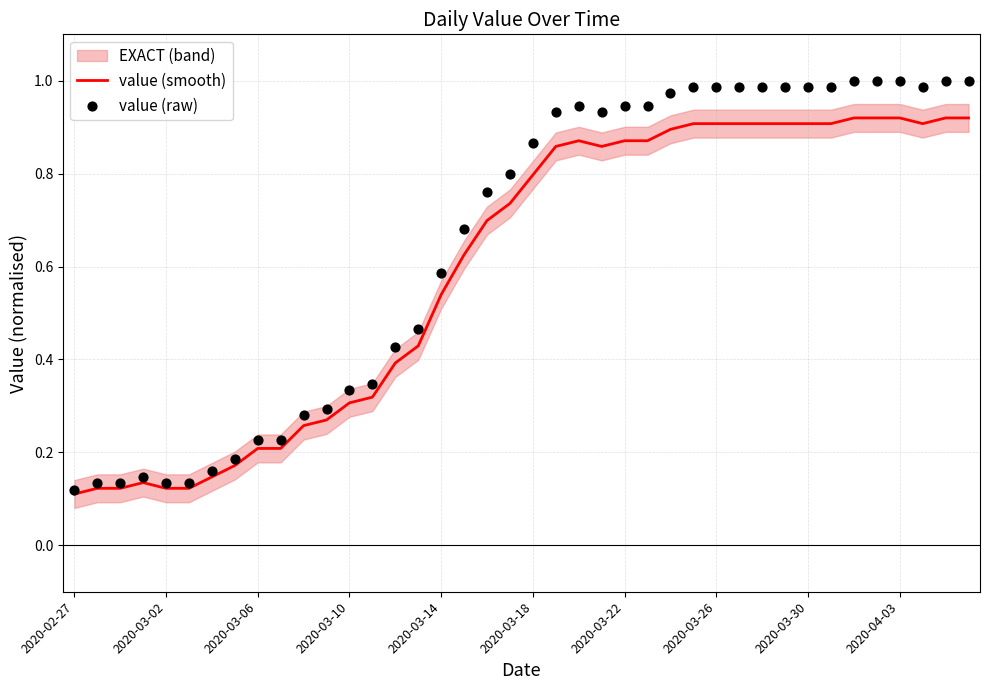

Which series has the largest total across all categories?

value (raw)